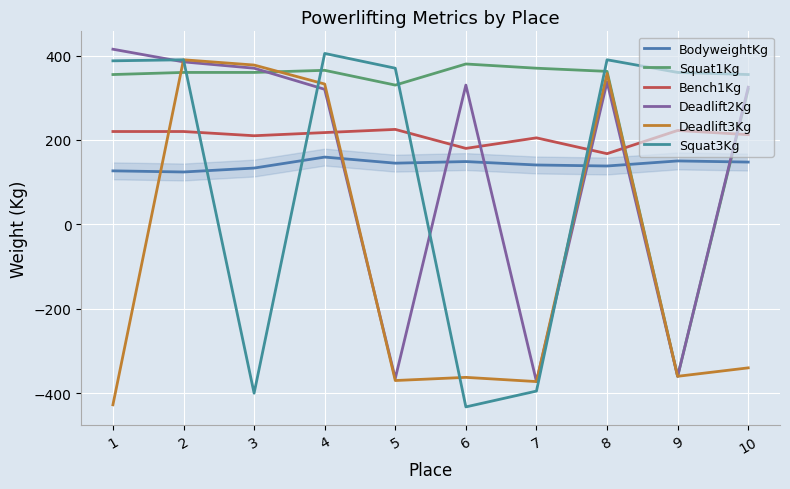

How many series are shown in this chart?

6